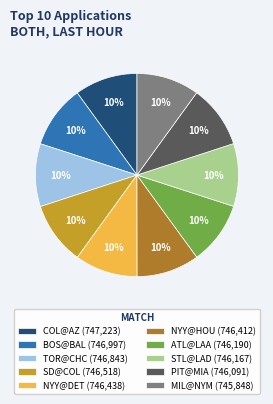

Is the sum of NYY@HOU (746,412) and BOS@BAL (746,997) greater than half?

No